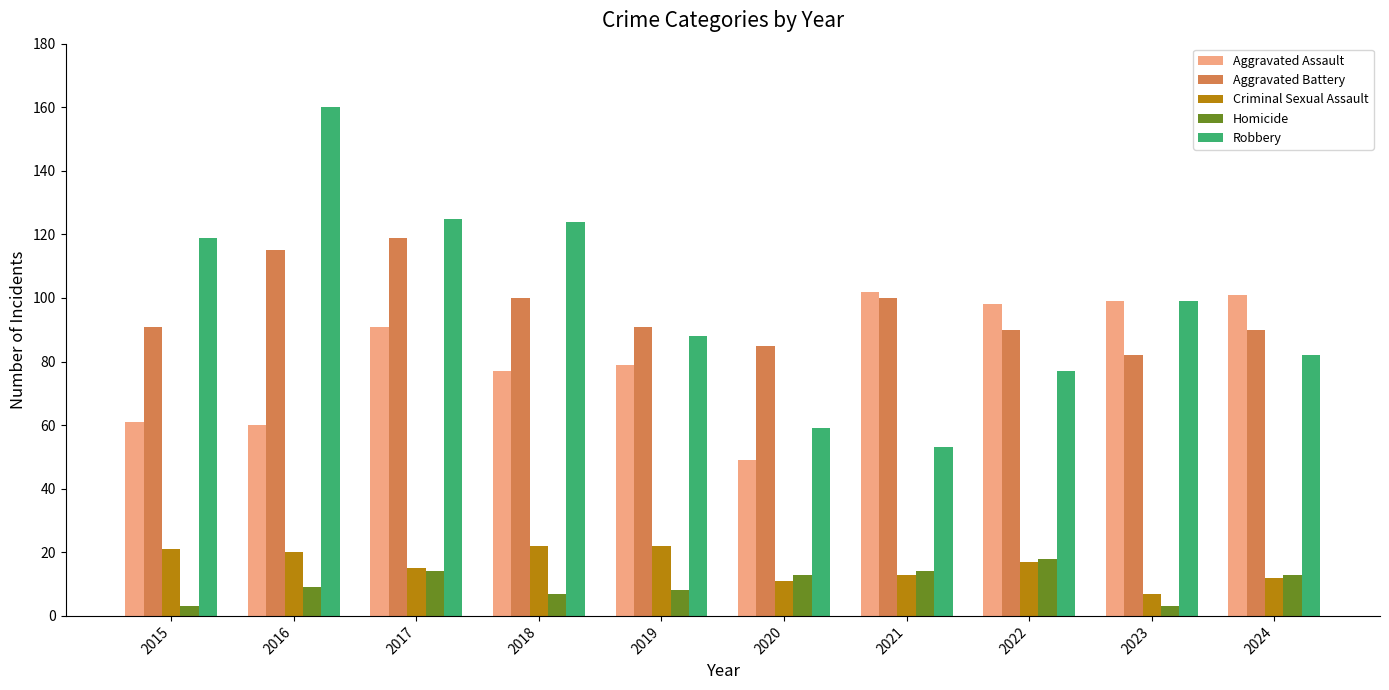

The value of Homicide at 2023 is 3. True or false?

True